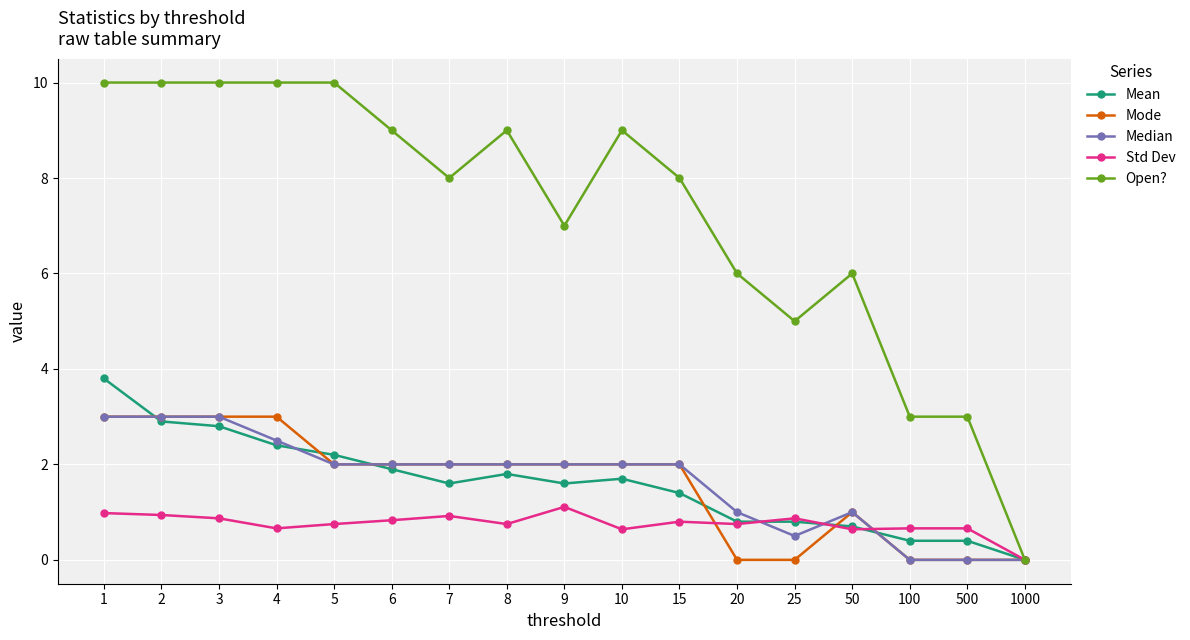

At which label does Mode first exceed 2?

1